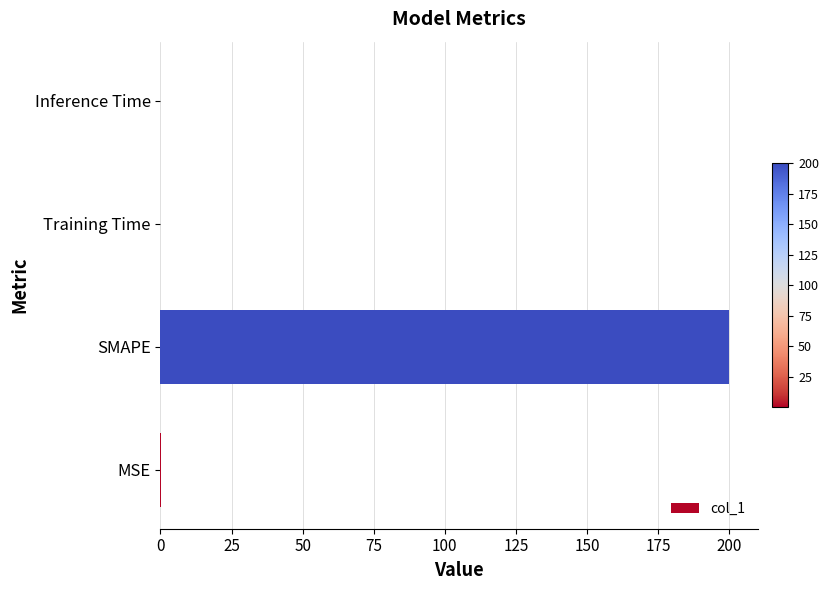

The chart shows a value of 200.0 at SMAPE. True or false?

True